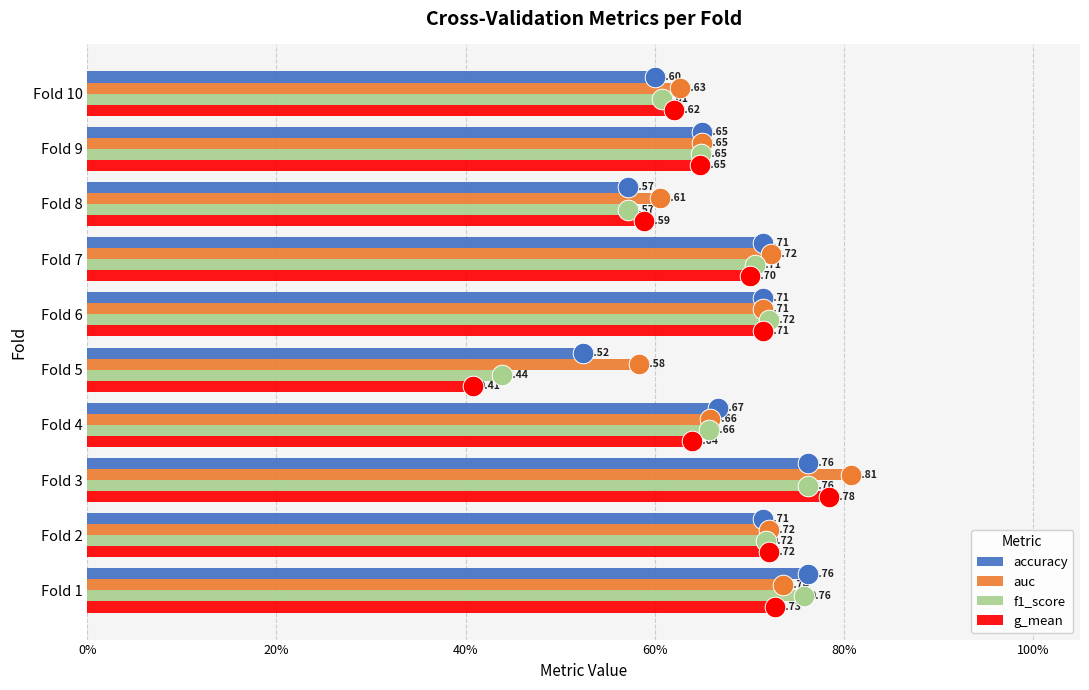

Which series contains the highest Y value?

auc